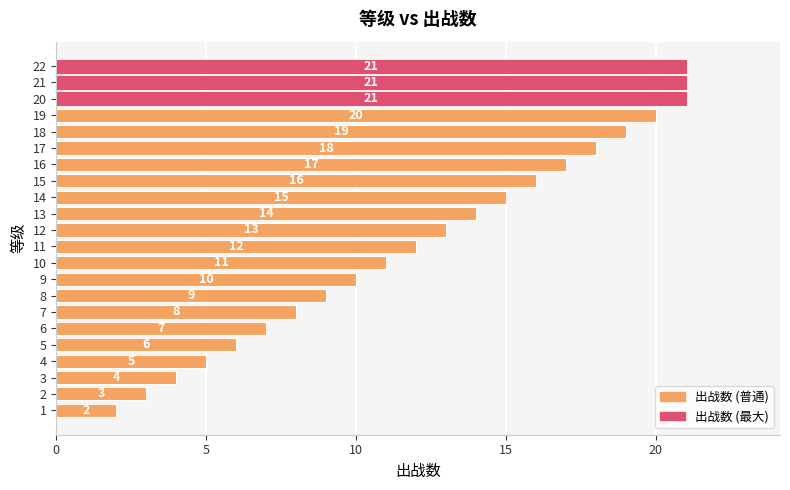

How many bars are there in total?

22